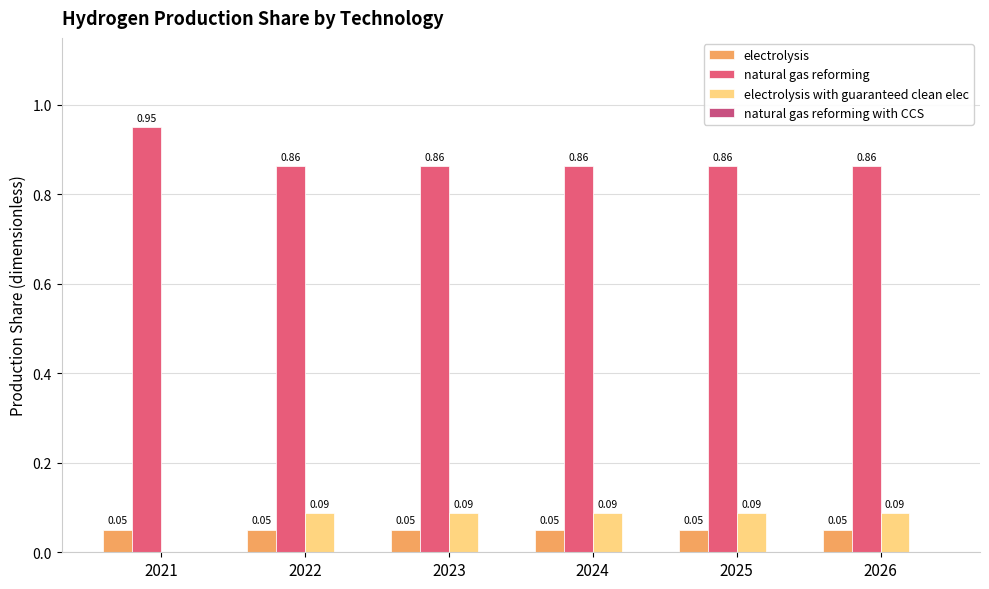

Rank the series at 2026 from lowest to highest value.

natural gas reforming with CCS, electrolysis, electrolysis with guaranteed clean elec, natural gas reforming